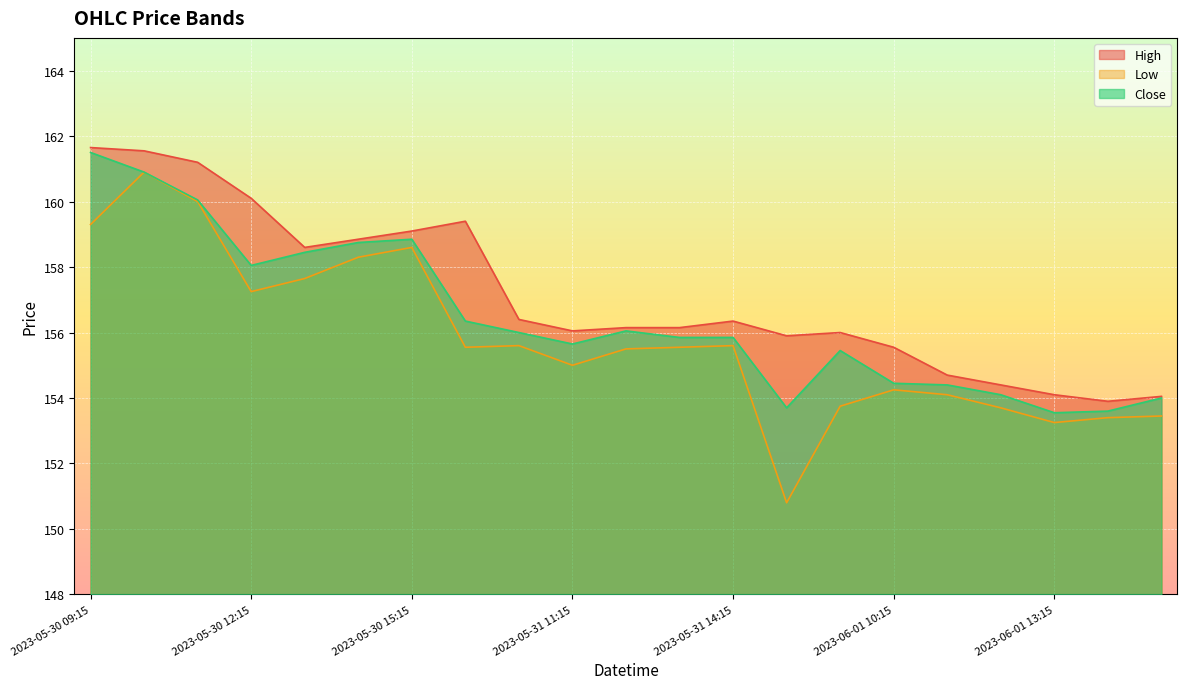

Which series has the largest range (max minus min)?

Low